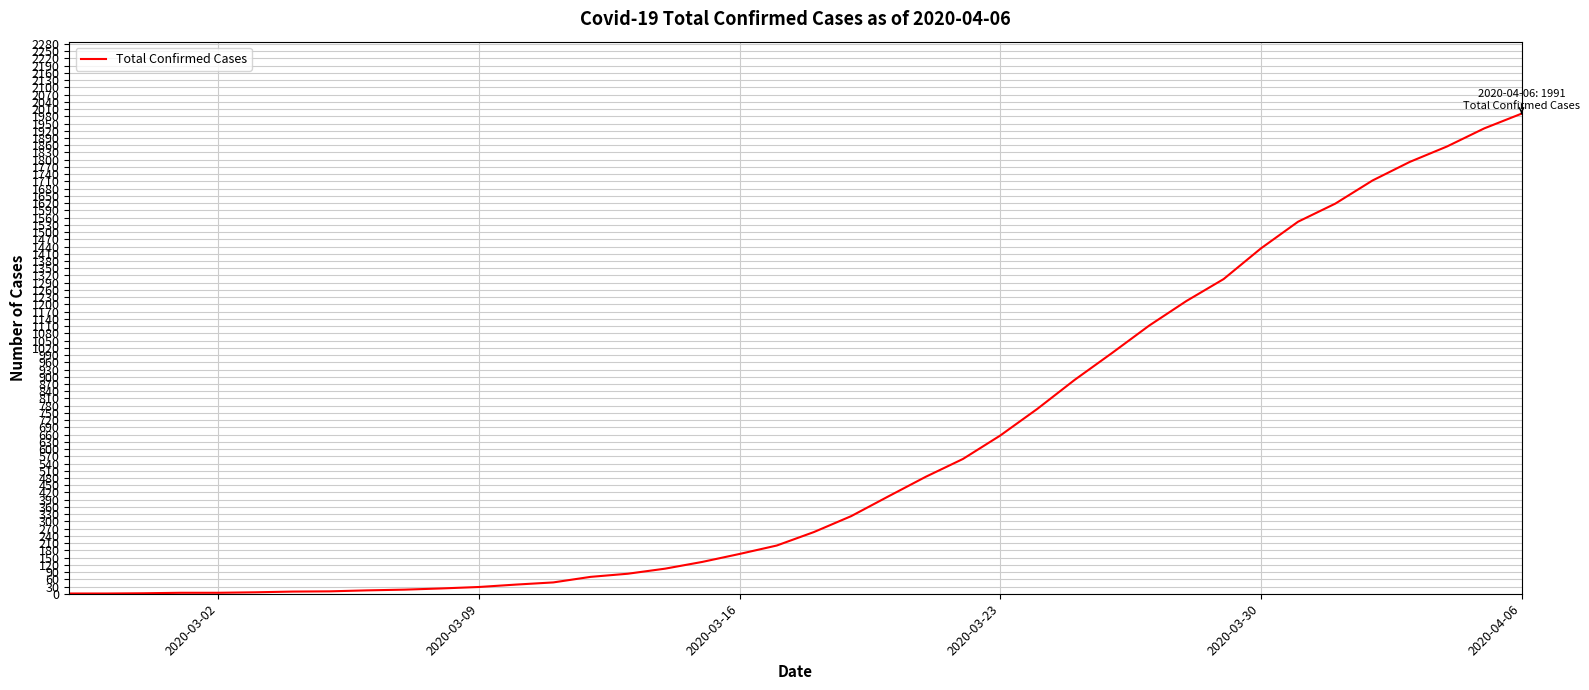

What is the difference between the maximum and minimum values?

1990